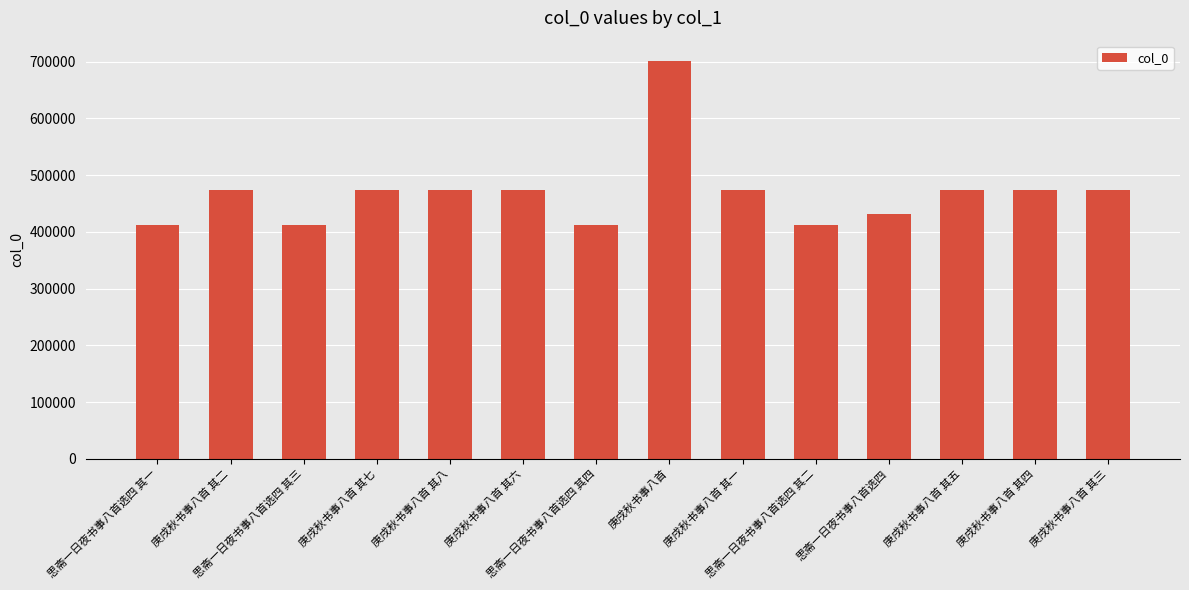

Count the number of categories in the chart.

14